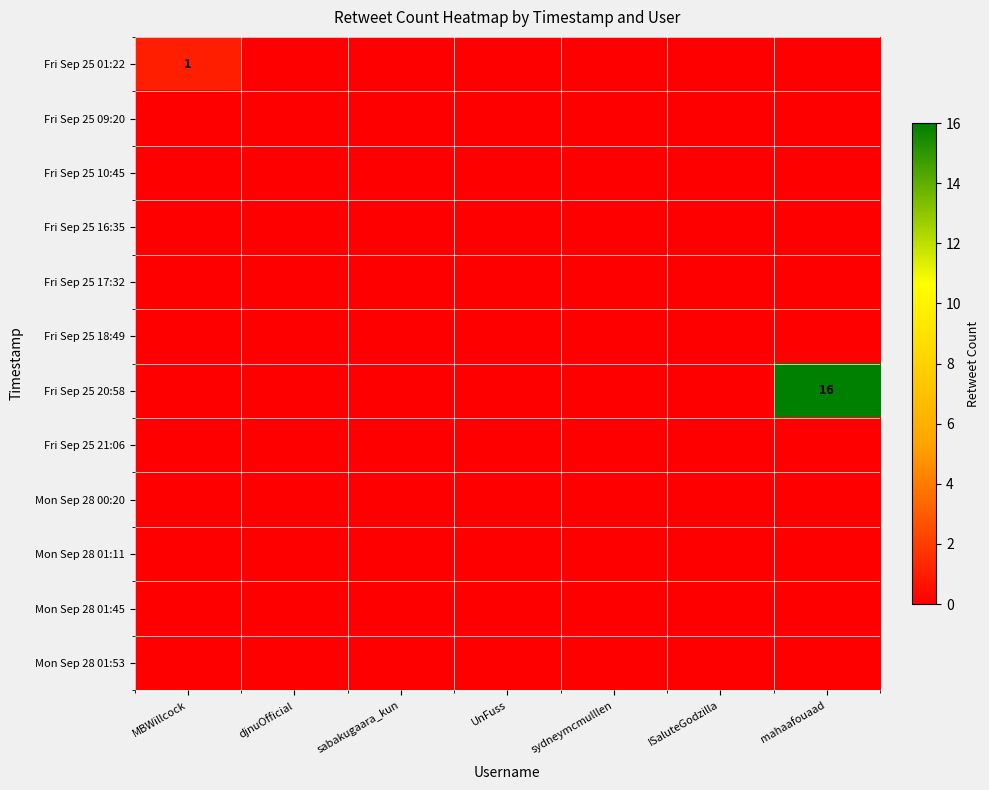

Is it true that Fri Sep 25 01:22 equals 1 at MBWillcock?

True